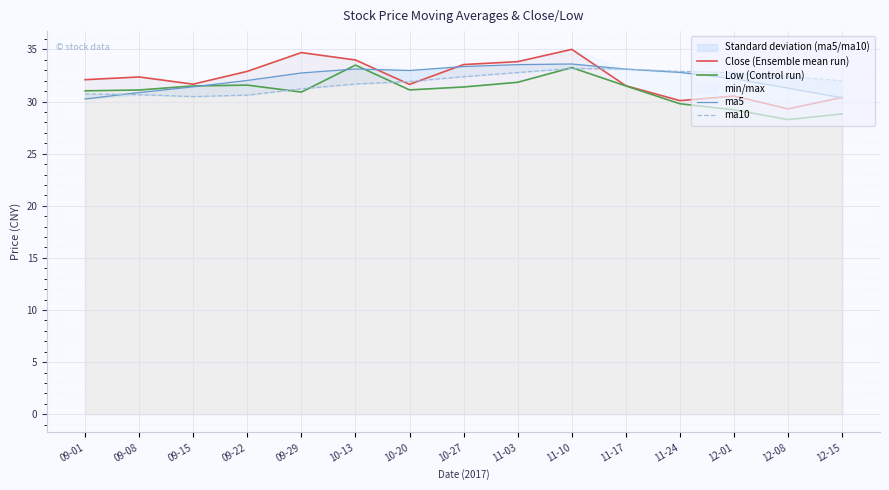

True or false: Low (Control run) has more than 1 points higher than both neighbors.

True